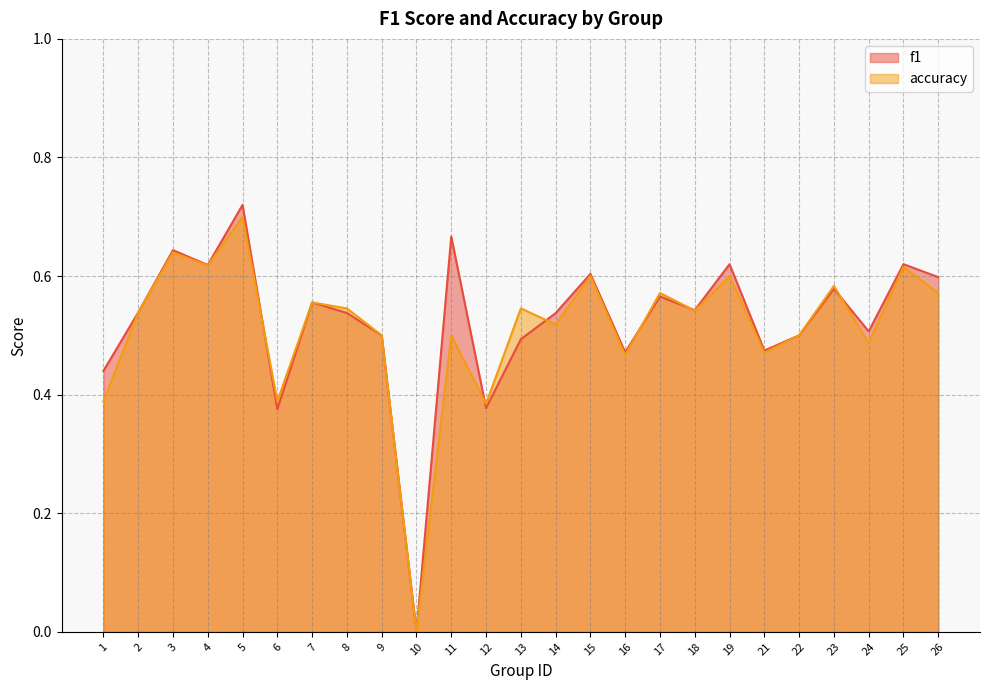

What is the average value of the f1 series?

0.5